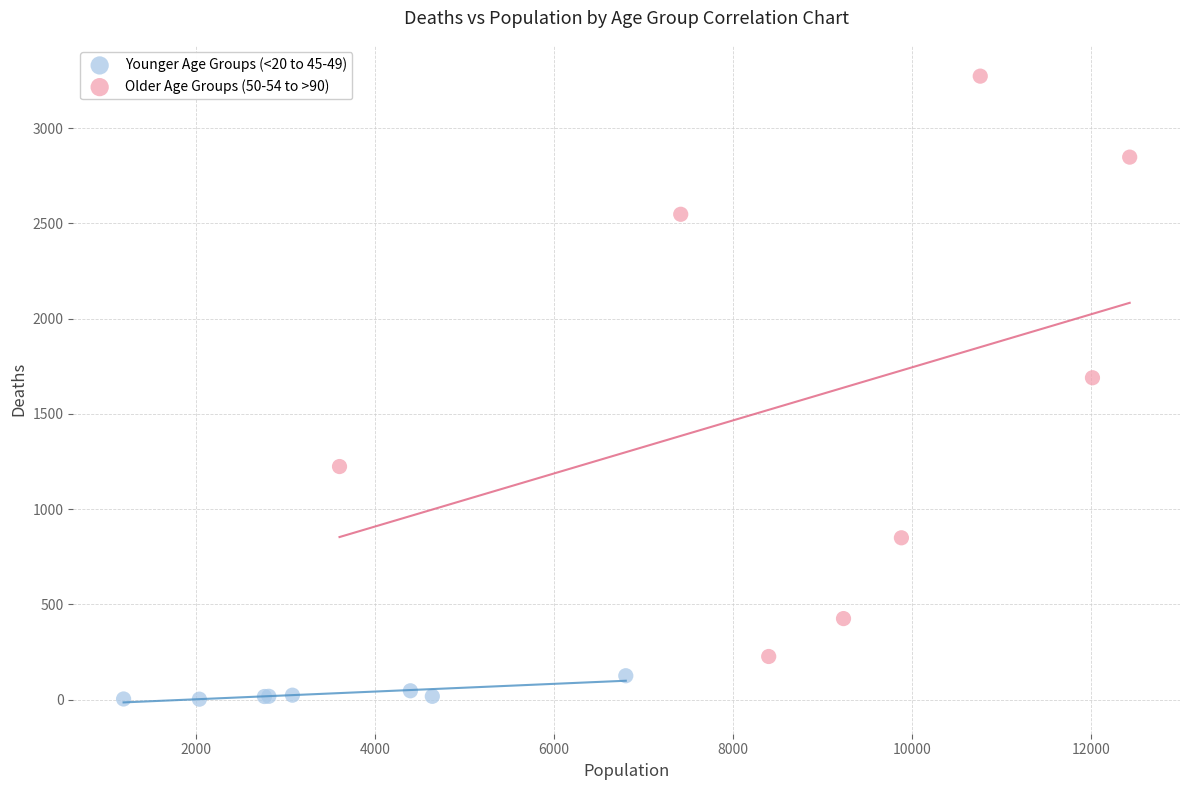

Which series has the largest Y range (max minus min)?

Older Age Groups (50-54 to >90)